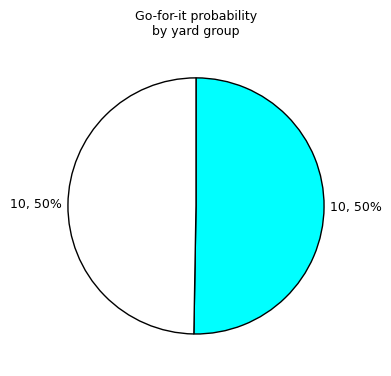

To the nearest percent, what is the average slice percentage?

50%